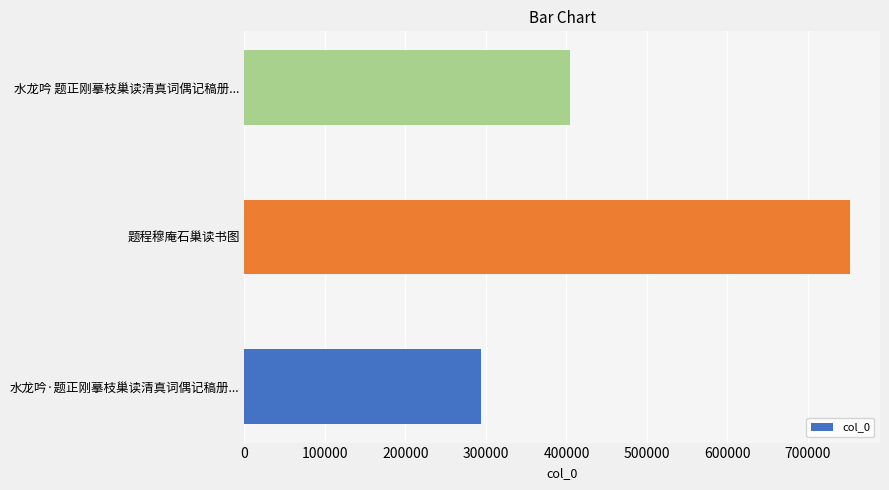

Where is the data nearest to the value 522858?

水龙吟 题正刚摹枝巢读清真词偶记稿册...